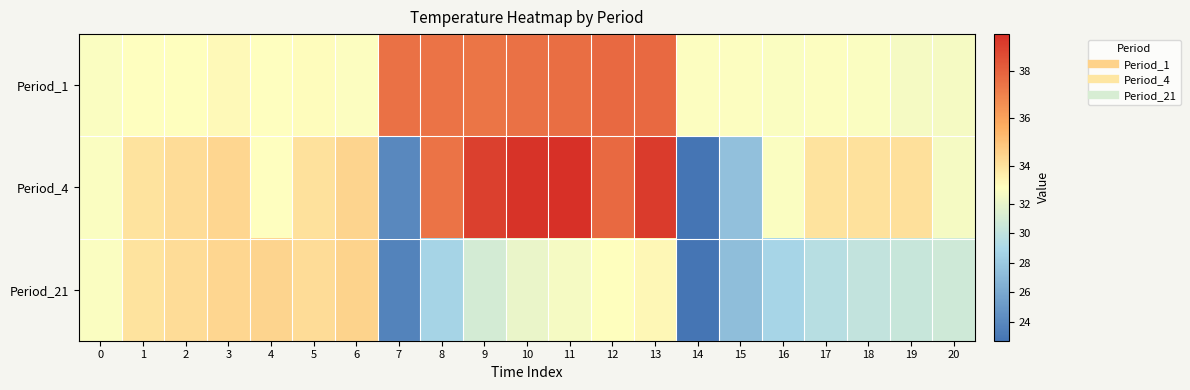

At which category is the sum across all series the highest?

13